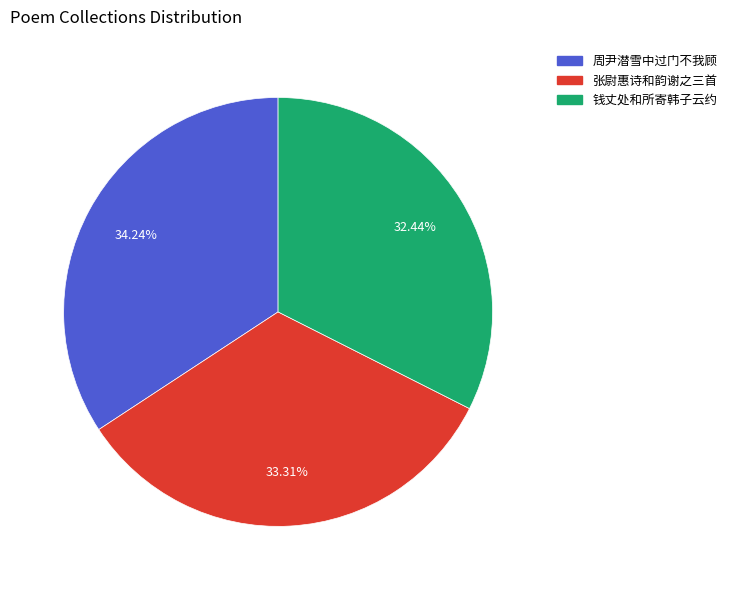

Does any single category account for the majority?

No